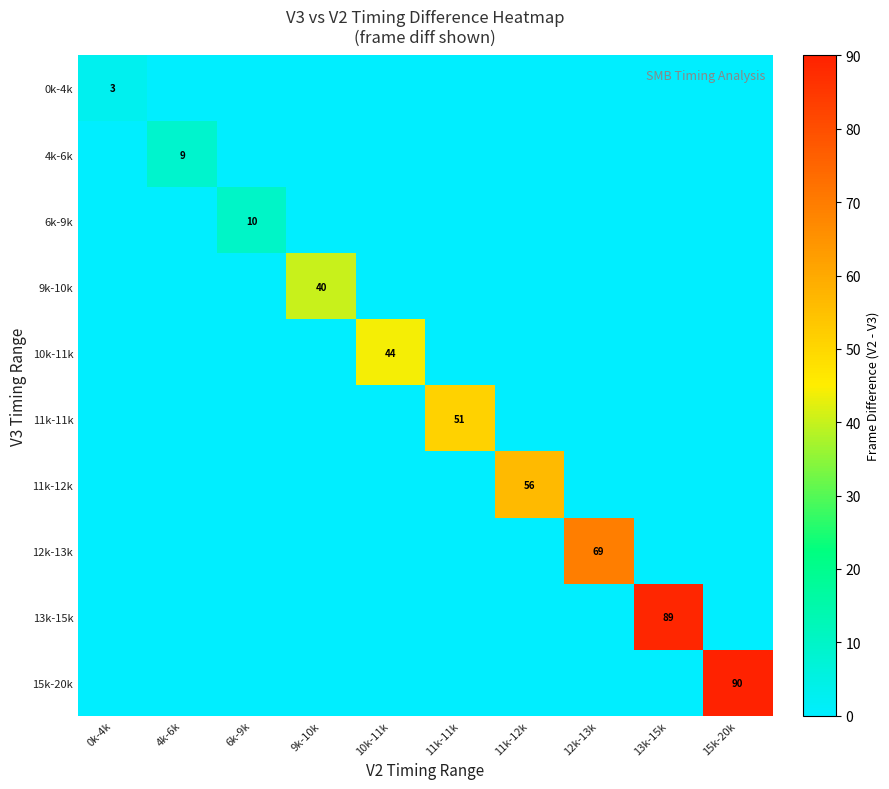

Is it true that 11k-11k equals 67 at 11k-11k?

False